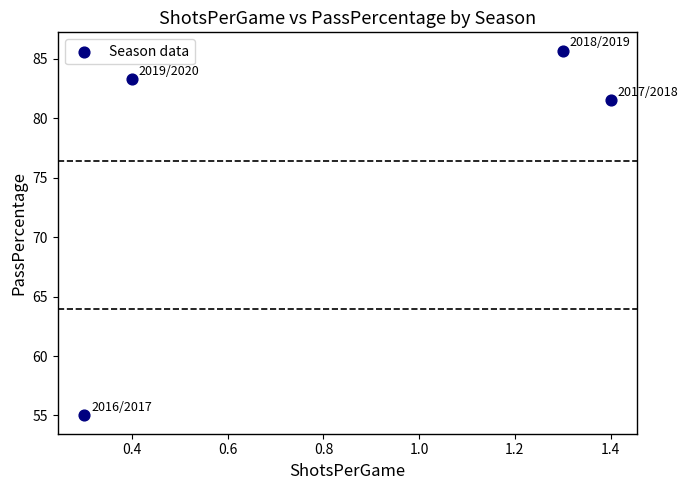

What Y value in the scatter plot is closest to 70?

81.5